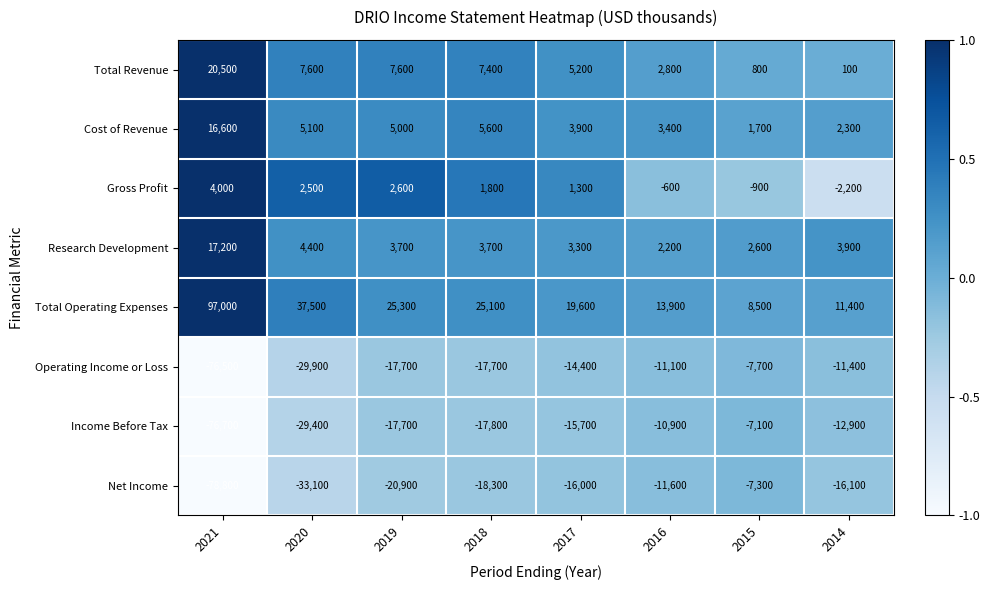

What is the difference between the maximum and minimum values in the Gross Profit series?

6200